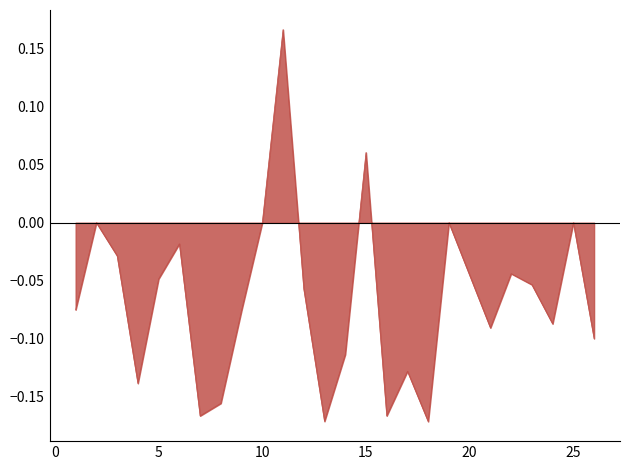

What is the difference between the maximum and minimum values?

0.3